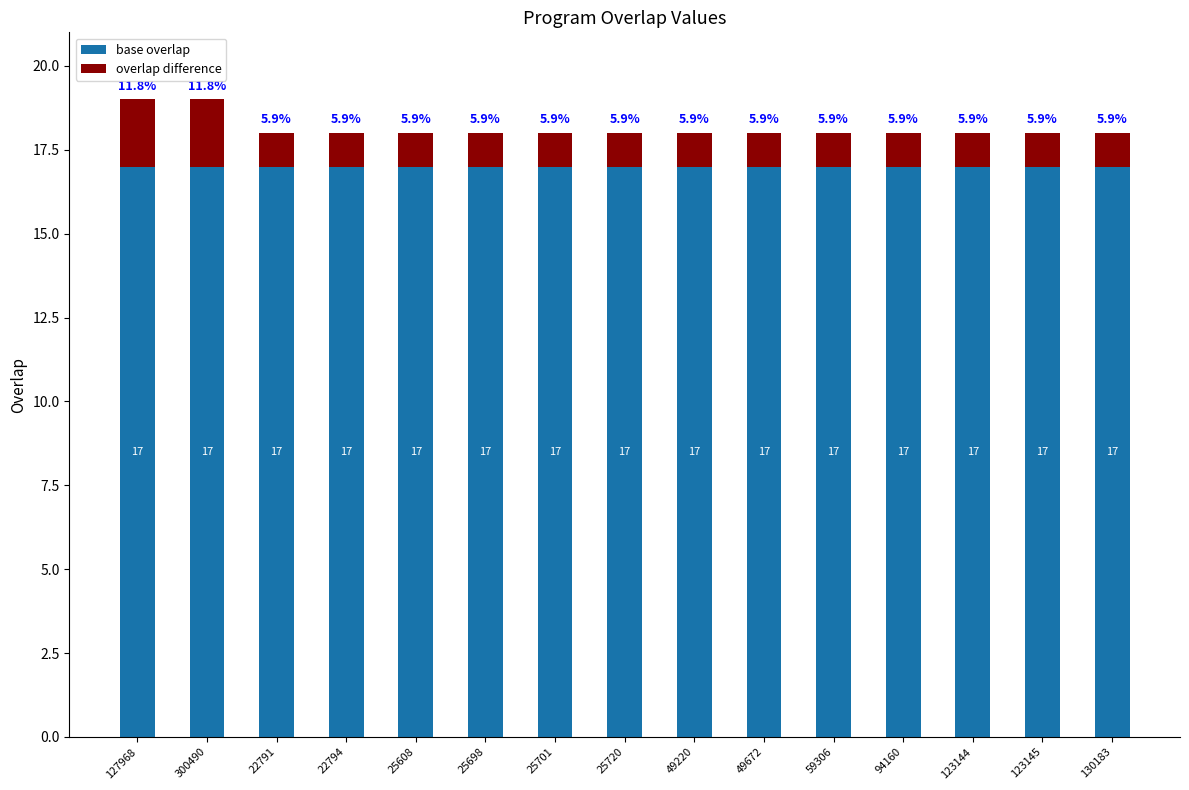

What is the lowest value of the base overlap series?

17